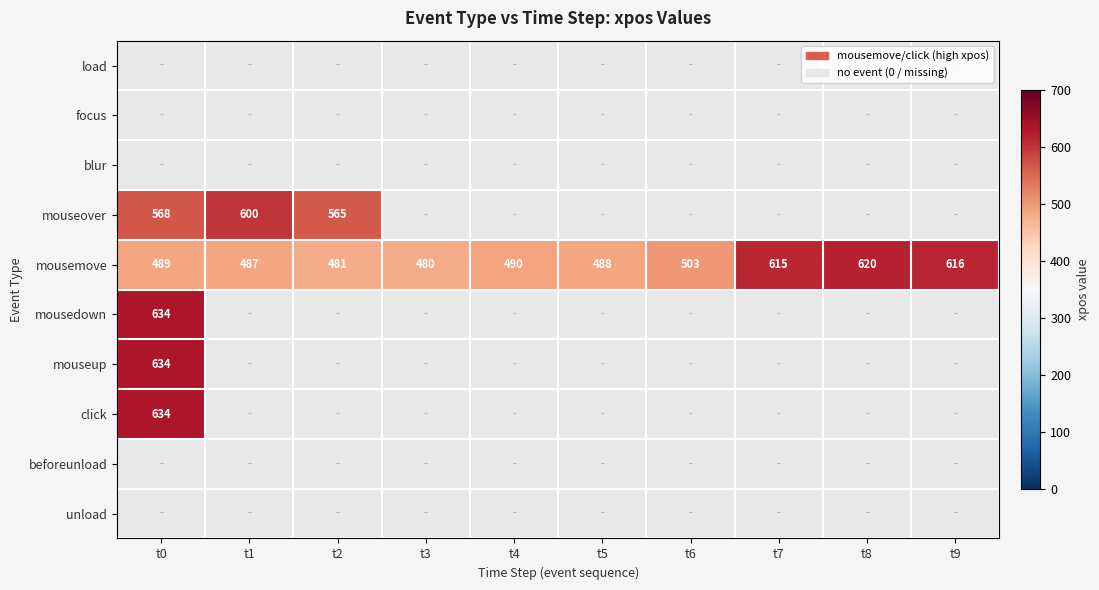

What is the minimum value shown in the chart?

480.0